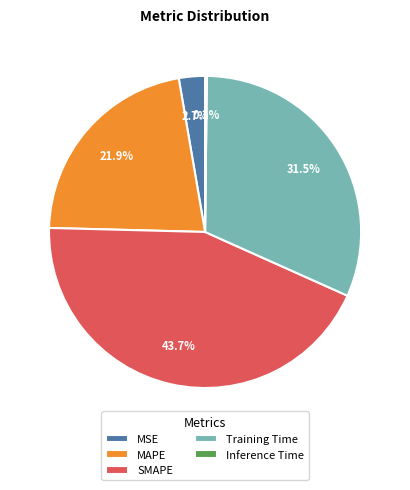

To the nearest percent, what is the average slice percentage?

20%